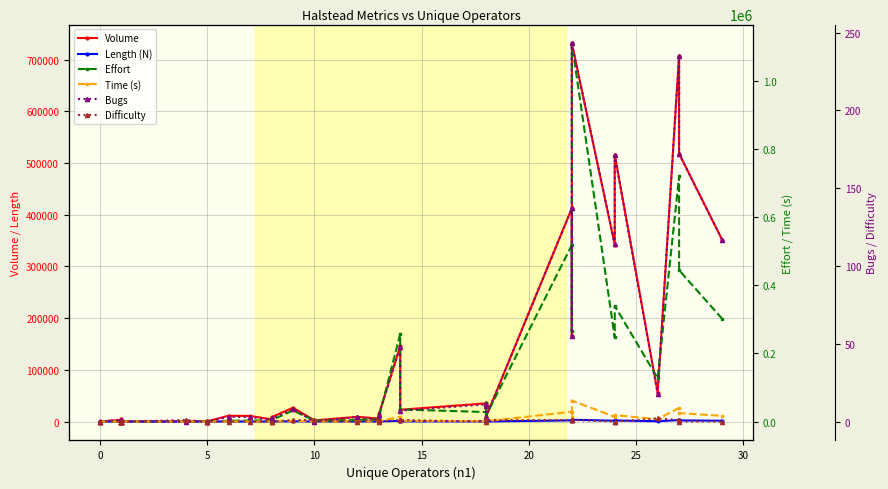

What is the average value of the Time (s) series?

6306